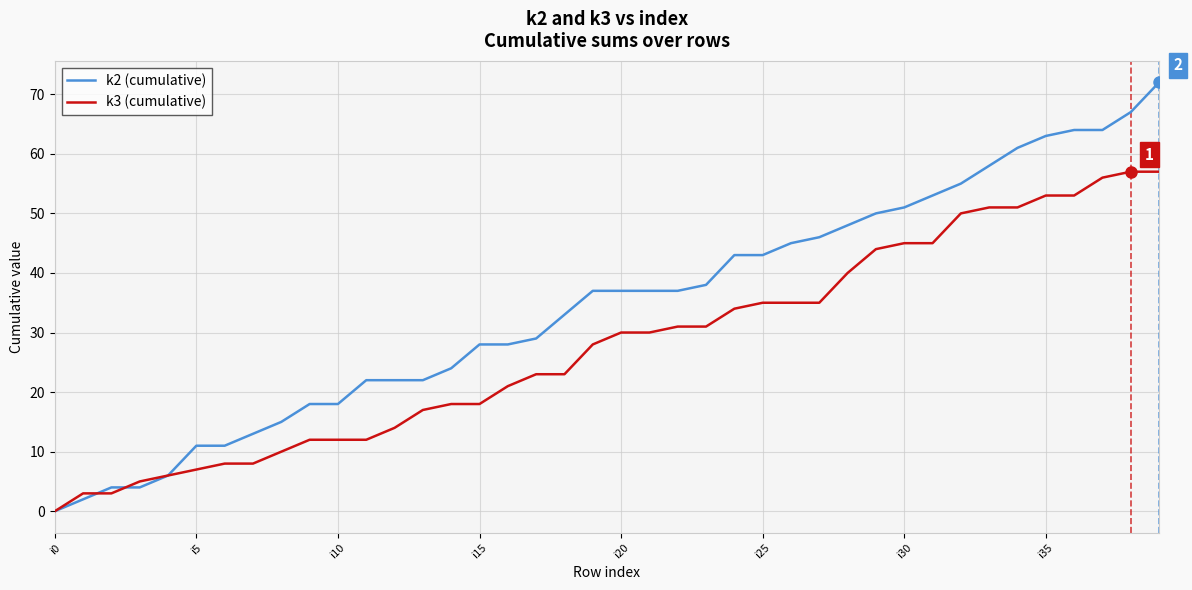

What is the greatest value displayed?

72